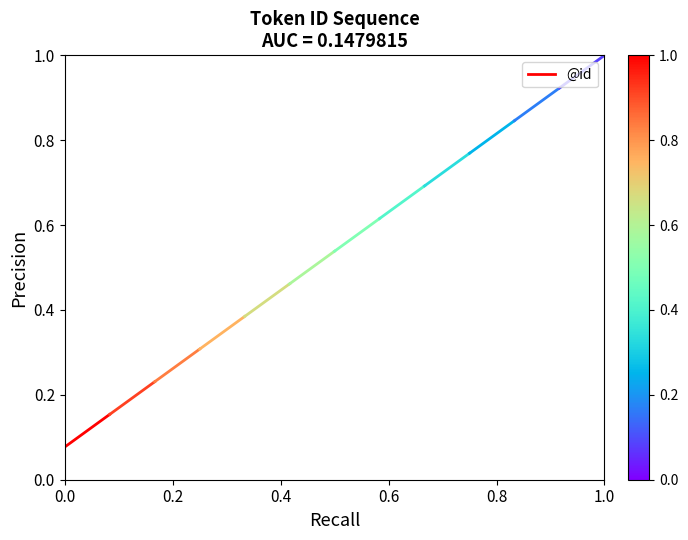

What is the average value?

0.1